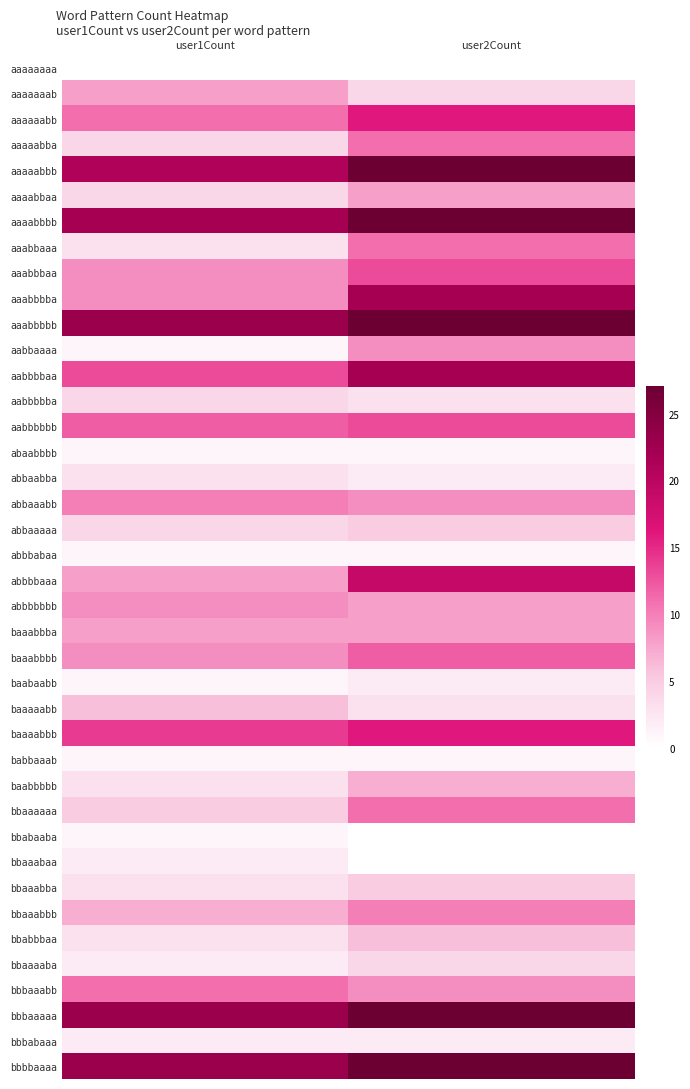

Reading right to left, list all the values displayed in this chart.

aaaaaaaa: user2Count=0	user1Count=0
aaaaaaab: user2Count=4	user1Count=8
aaaaaabb: user2Count=16	user1Count=11
aaaaabba: user2Count=11	user1Count=4
aaaaabbb: user2Count=28	user1Count=21
aaaabbaa: user2Count=8	user1Count=4
aaaabbbb: user2Count=43	user1Count=22
aaabbaaa: user2Count=11	user1Count=3
aaabbbaa: user2Count=13	user1Count=9
aaabbbba: user2Count=22	user1Count=9
aaabbbbb: user2Count=27	user1Count=23
aabbaaaa: user2Count=9	user1Count=1
aabbbbaa: user2Count=22	user1Count=13
aabbbbba: user2Count=3	user1Count=4
aabbbbbb: user2Count=13	user1Count=12
abaabbbb: user2Count=1	user1Count=1
abbaabba: user2Count=2	user1Count=3
abbaaabb: user2Count=9	user1Count=10
abbaaaaa: user2Count=5	user1Count=4
abbbabaa: user2Count=1	user1Count=1
abbbbaaa: user2Count=19	user1Count=8
abbbbbbb: user2Count=8	user1Count=9
baaabbba: user2Count=8	user1Count=8
baaabbbb: user2Count=12	user1Count=9
baabaabb: user2Count=2	user1Count=1
baaaaabb: user2Count=3	user1Count=6
baaaabbb: user2Count=16	user1Count=14
babbaaab: user2Count=1	user1Count=1
baabbbbb: user2Count=7	user1Count=3
bbaaaaaa: user2Count=11	user1Count=5
bbabaaba: user2Count=0	user1Count=1
bbaaabaa: user2Count=0	user1Count=2
bbaaabba: user2Count=5	user1Count=3
bbaaabbb: user2Count=10	user1Count=7
bbabbbaa: user2Count=6	user1Count=3
bbaaaaba: user2Count=4	user1Count=2
bbbaaabb: user2Count=9	user1Count=11
bbbaaaaa: user2Count=35	user1Count=23
bbbabaaa: user2Count=2	user1Count=2
bbbbaaaa: user2Count=46	user1Count=23